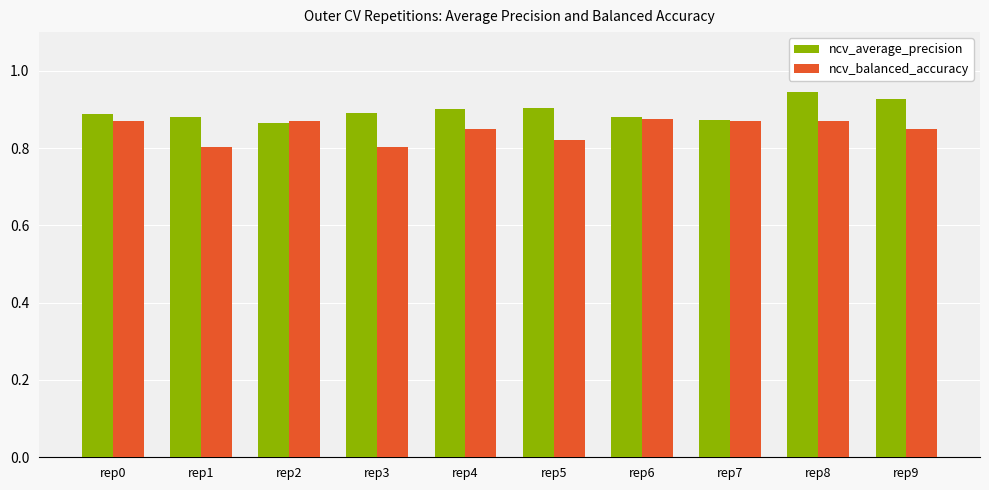

How many ncv_balanced_accuracy values are between 0 and 1?

10